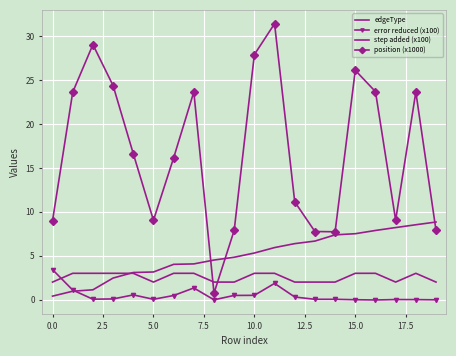

What is the difference between the second highest and minimum values in the position (x1000) series?

28.3